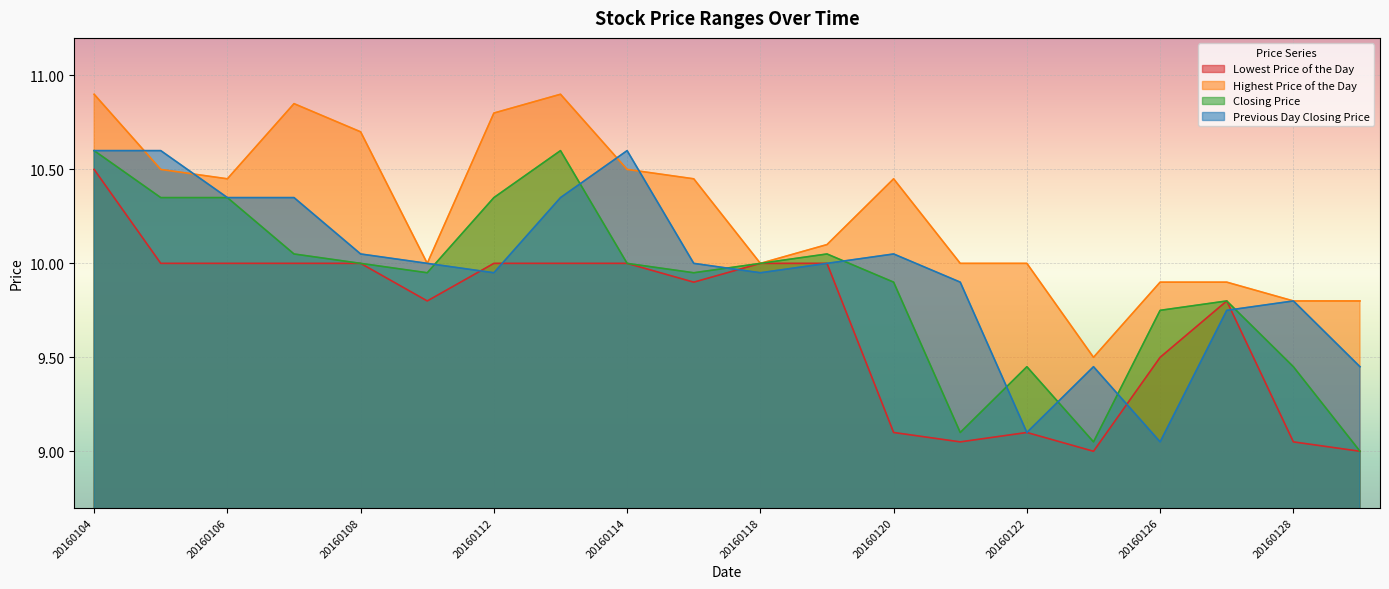

At which category does the chart reach its minimum across all series?

20160125